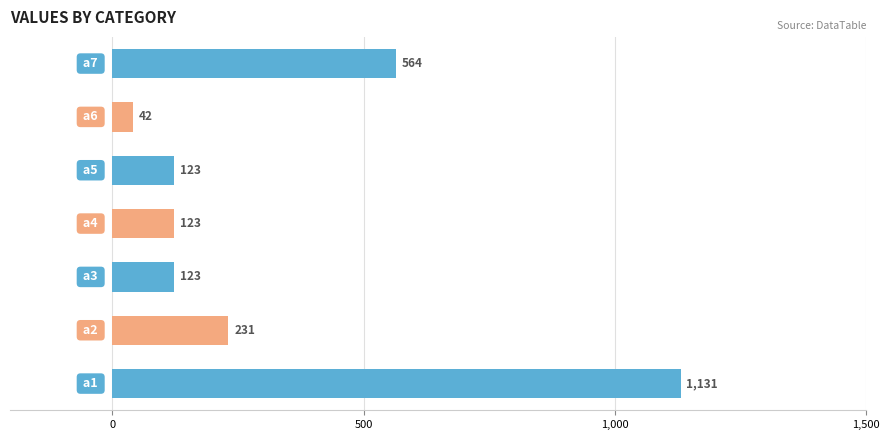

What is the minimum value shown in the chart?

42